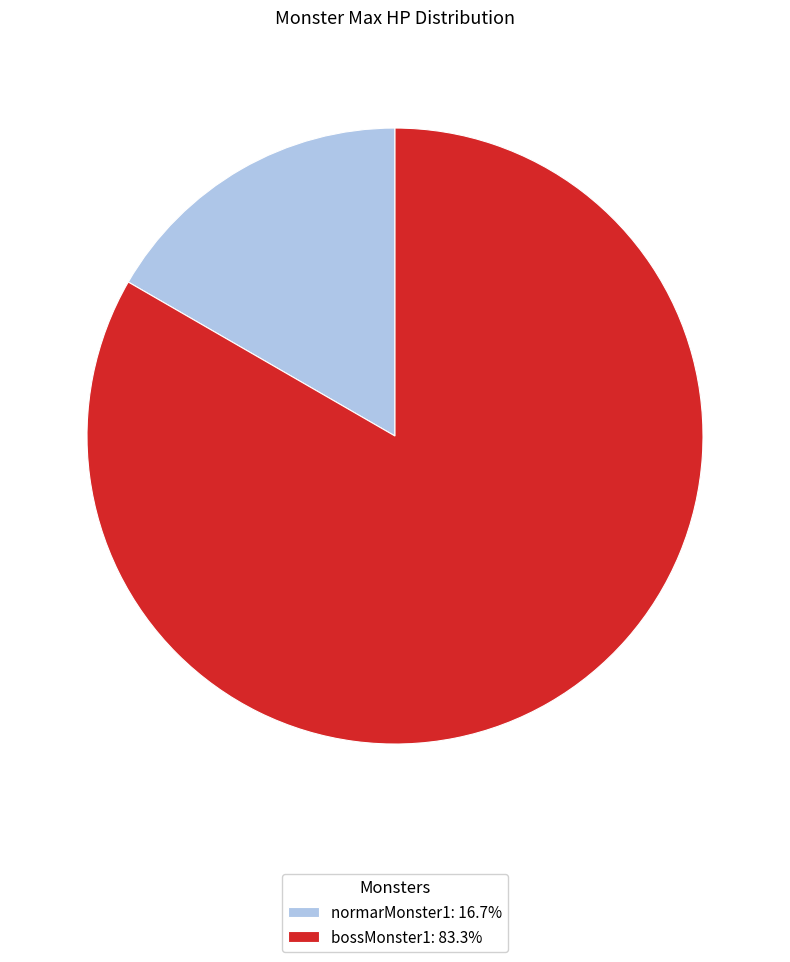

Count the number of slices in the pie.

2